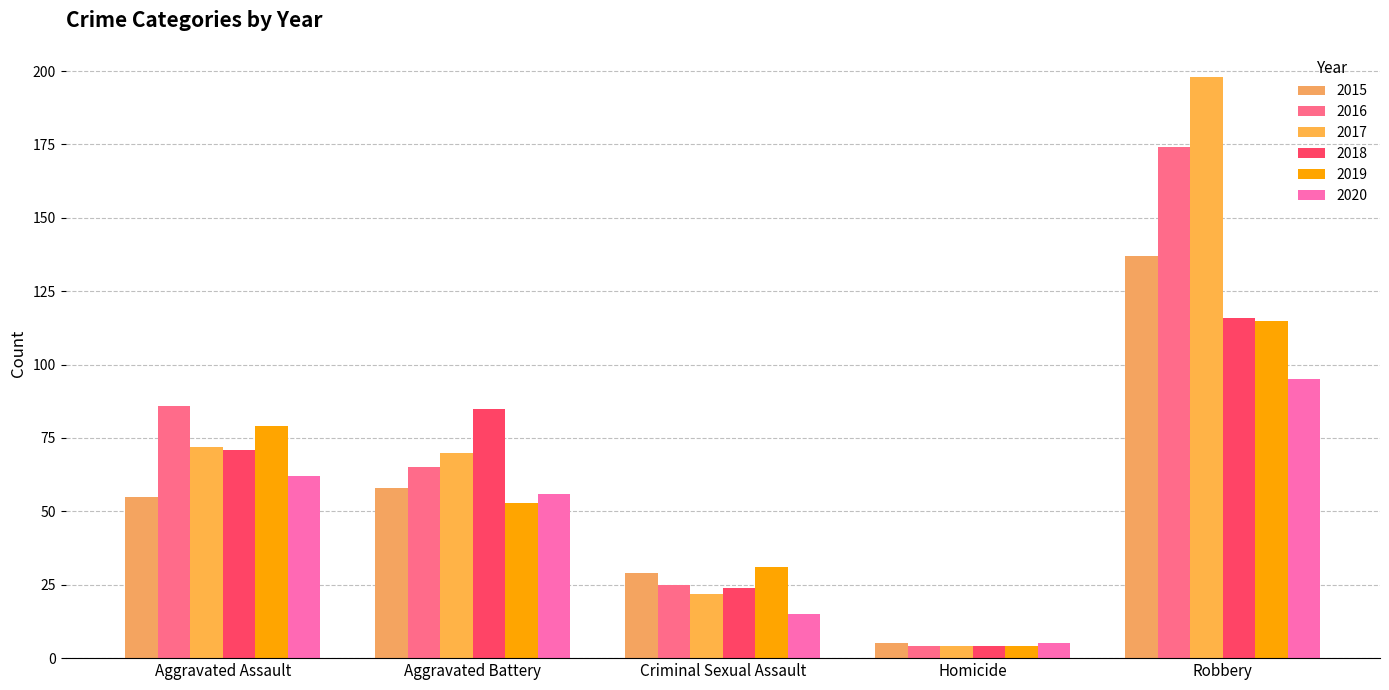

At how many categories does at least one series exceed 64?

3